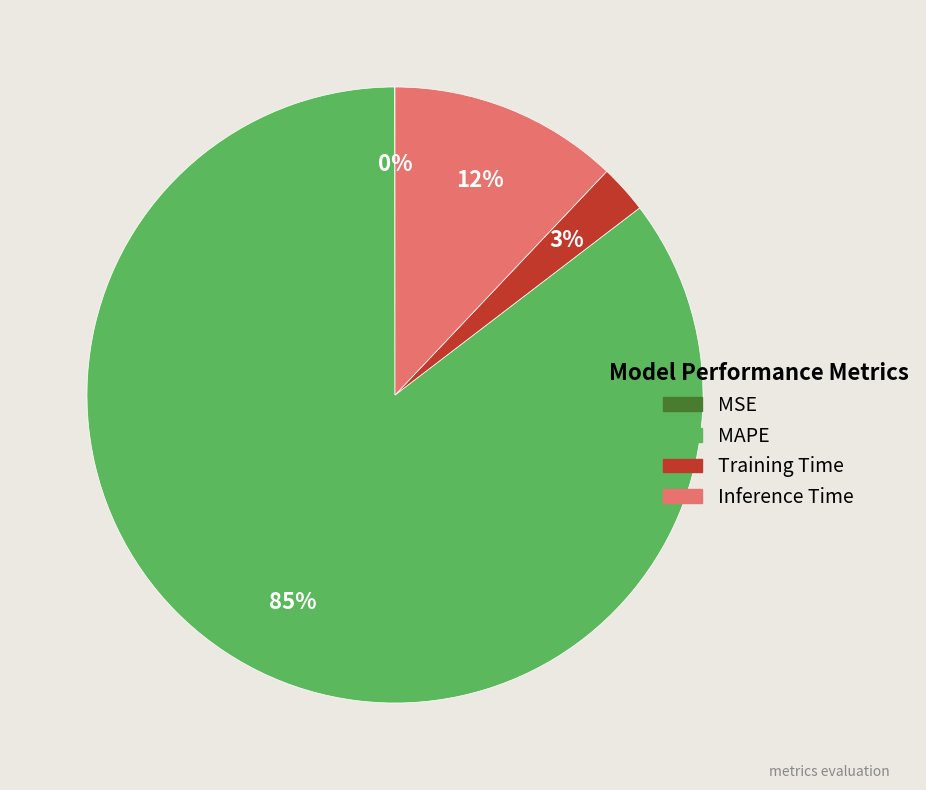

Is the sum of Training Time and Inference Time greater than half?

No